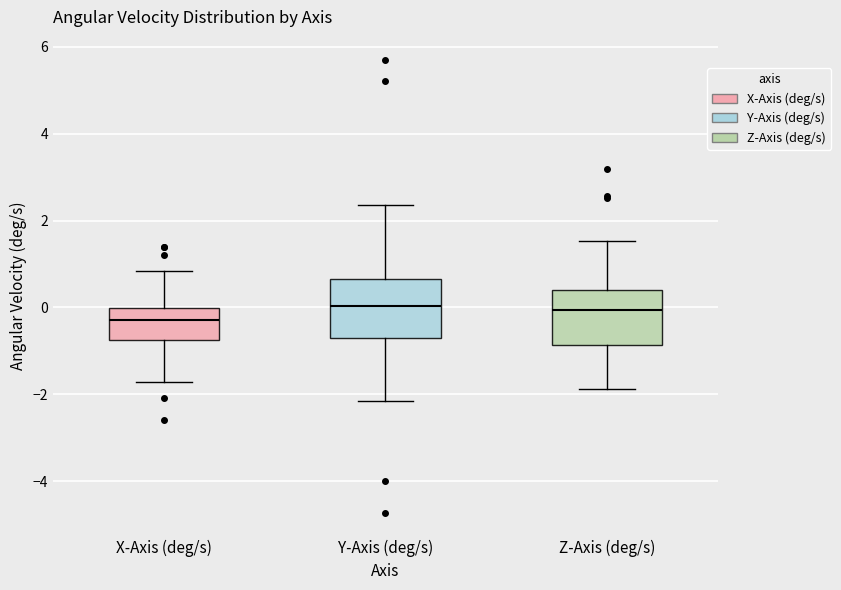

Where is the upper edge of the box for X-Axis (deg/s) on the y-axis? The values are not printed on the chart, so give them approximately, as read against the axis.

0.0